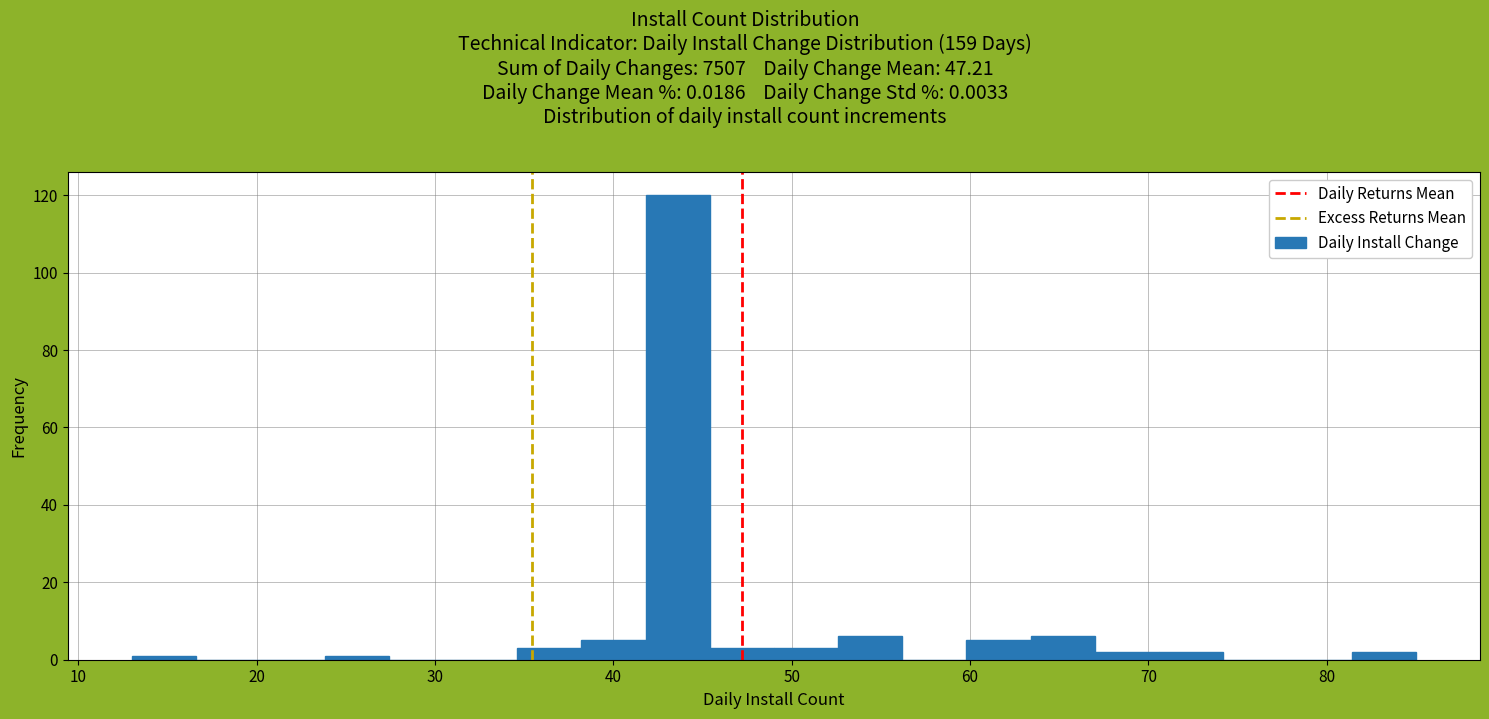

Read against the x-axis, roughly where is the centre of the tallest bar?

44